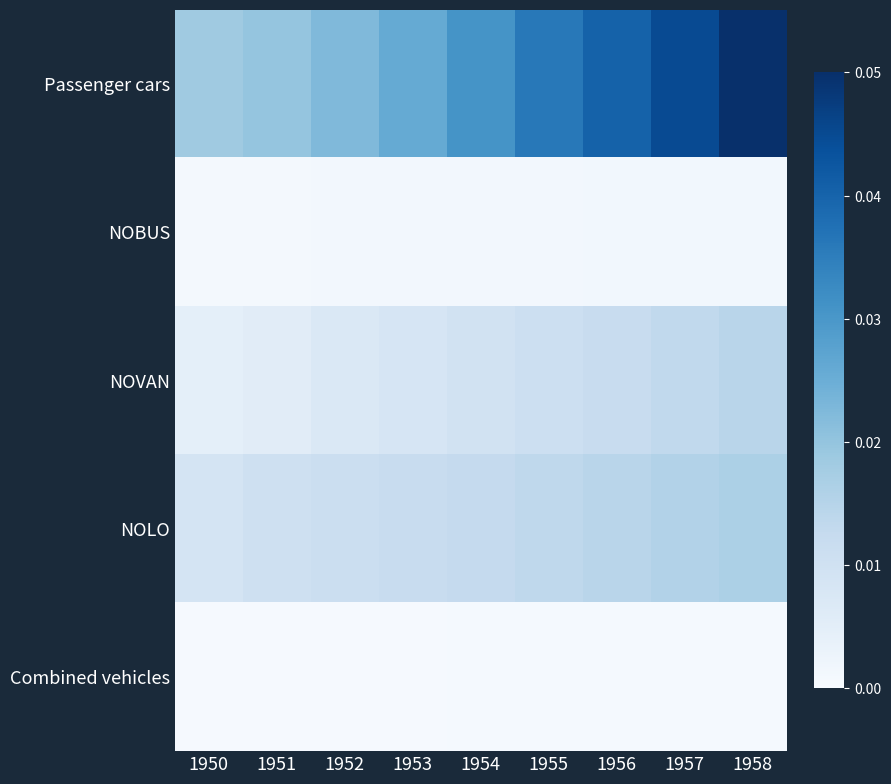

List the series in order of their peak value, highest first.

Passenger cars, NOLO, NOVAN, NOBUS, Combined vehicles